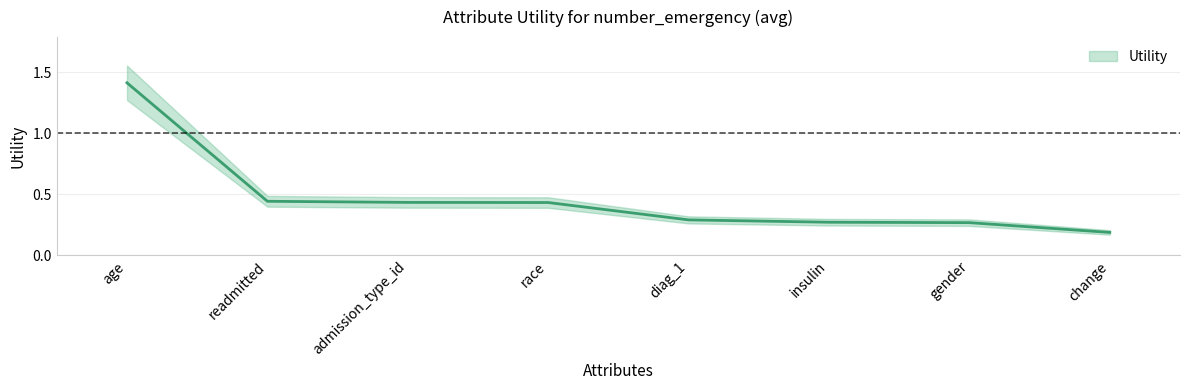

What is the sum of the values at race and admission_type_id?

0.9